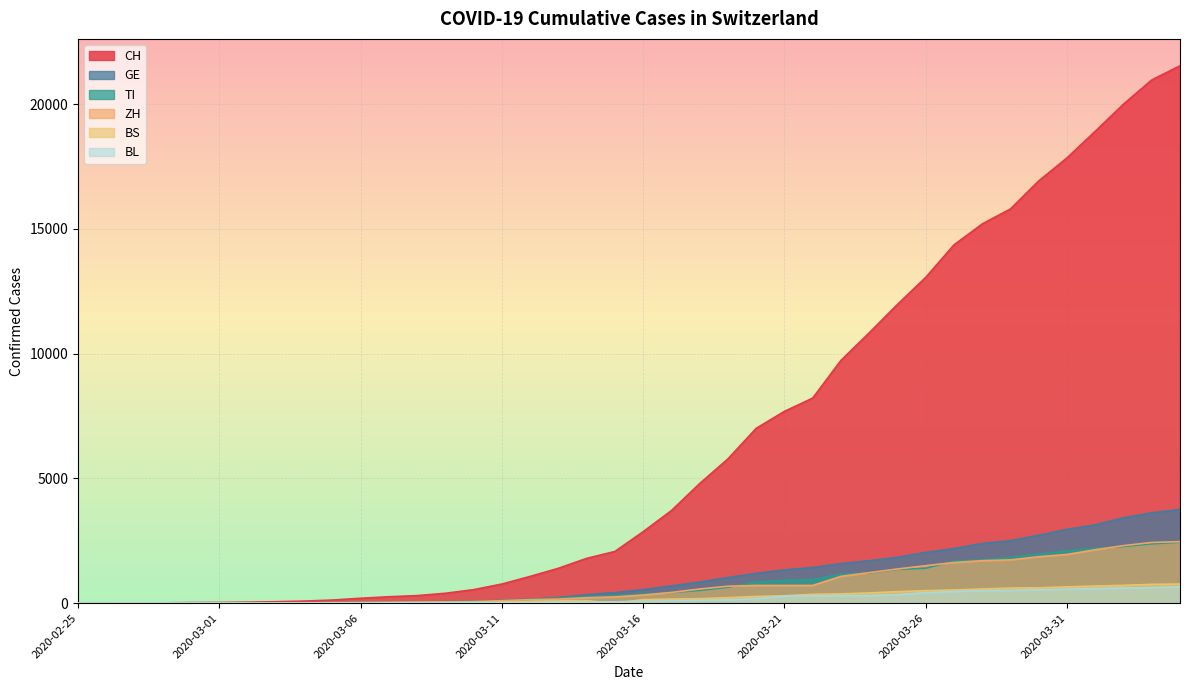

Is it true that BS equals 1 at 2020-02-28?

True